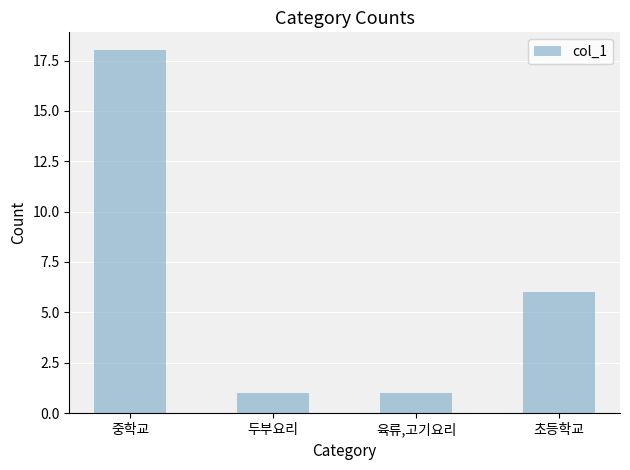

How many bars are there in total?

4